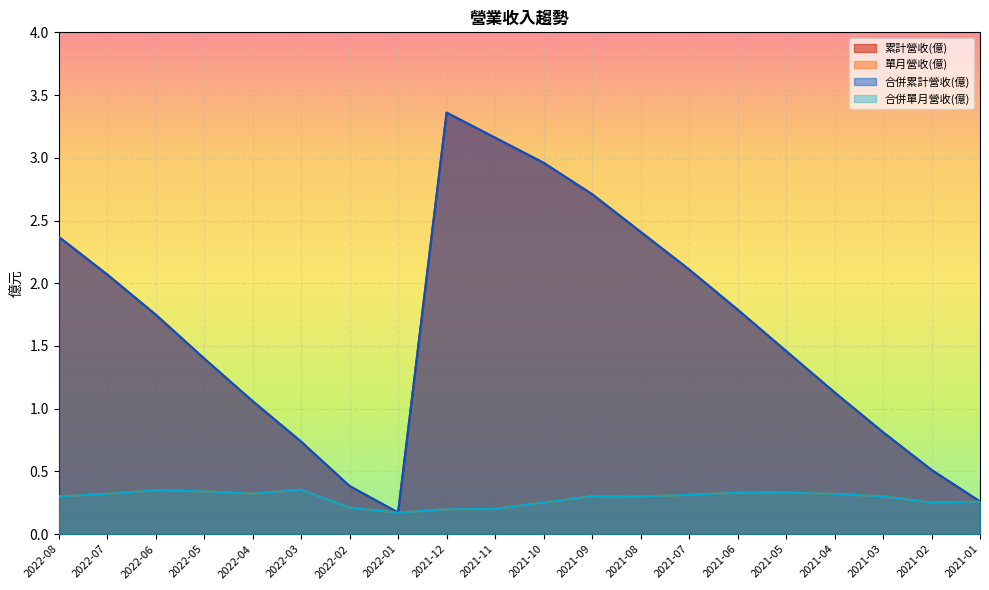

What is the label of the 4th point from the left?

2022-05